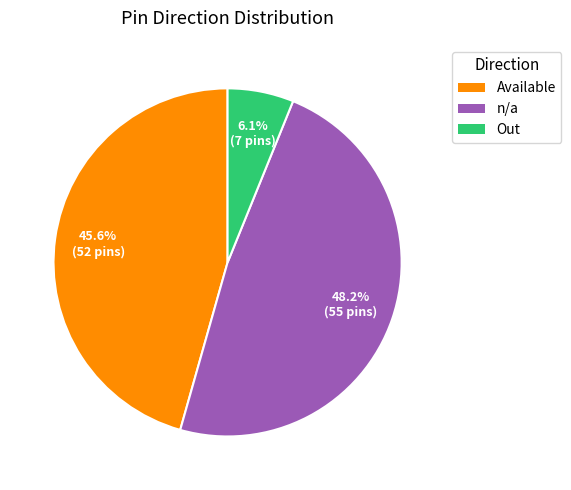

To the nearest percent, what portion does Available represent?

46%